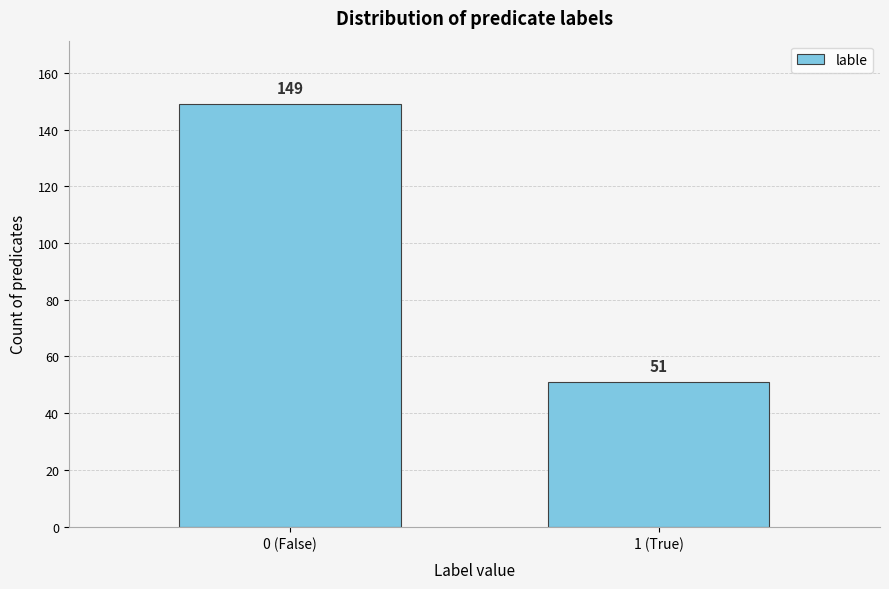

Reading left to right, list all the values displayed in this chart.

0 (False)=149	1 (True)=51